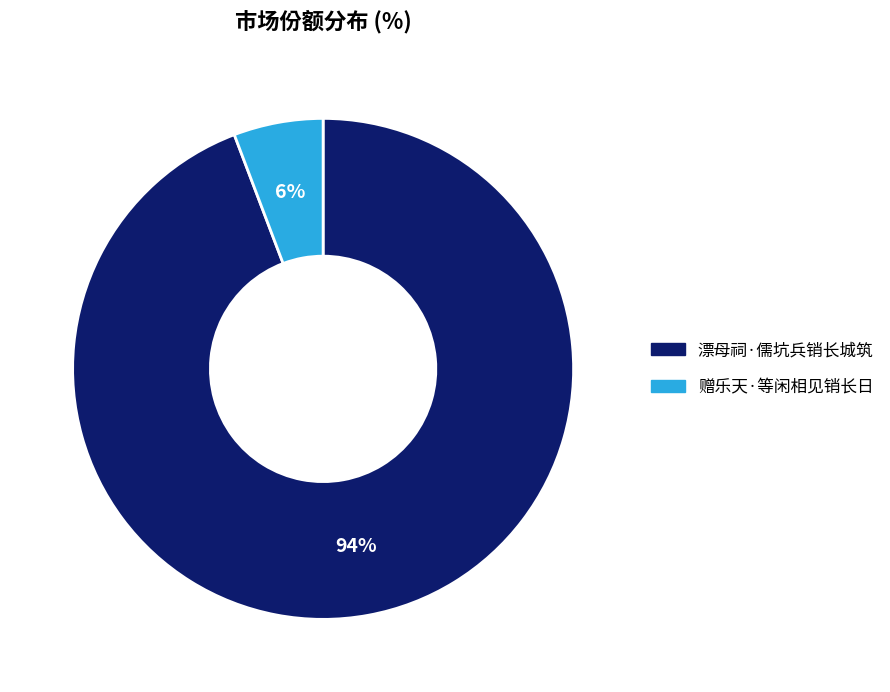

To the nearest percent, what is the difference between the largest and smallest slice percentages?

88%